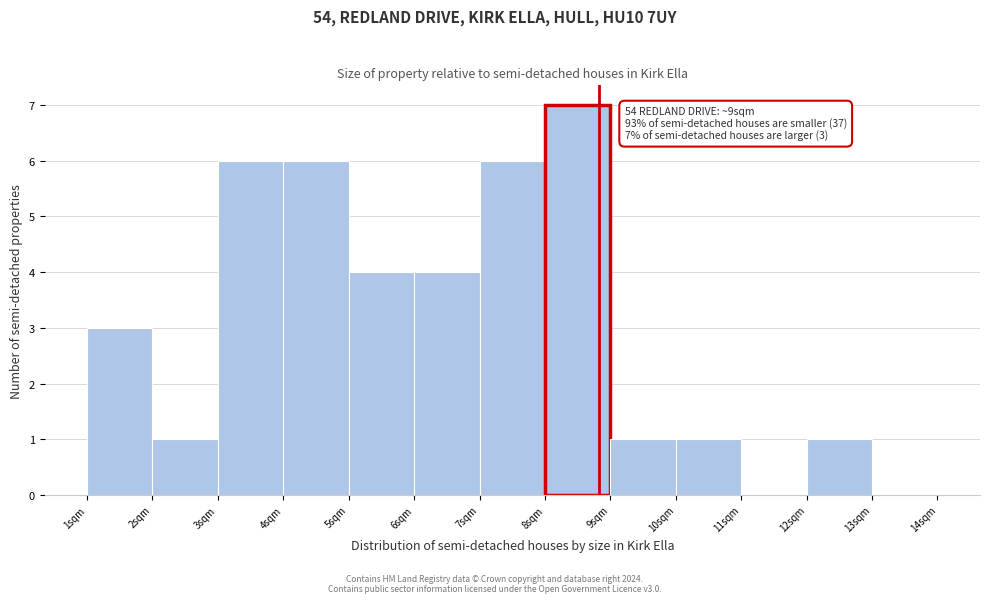

Which range on the x-axis has the tallest bar?

8 to 9